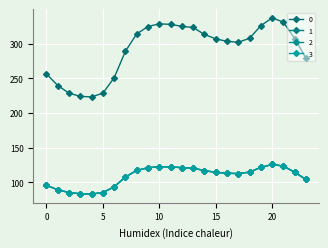

Is this an area chart (filled region under the line)?

No